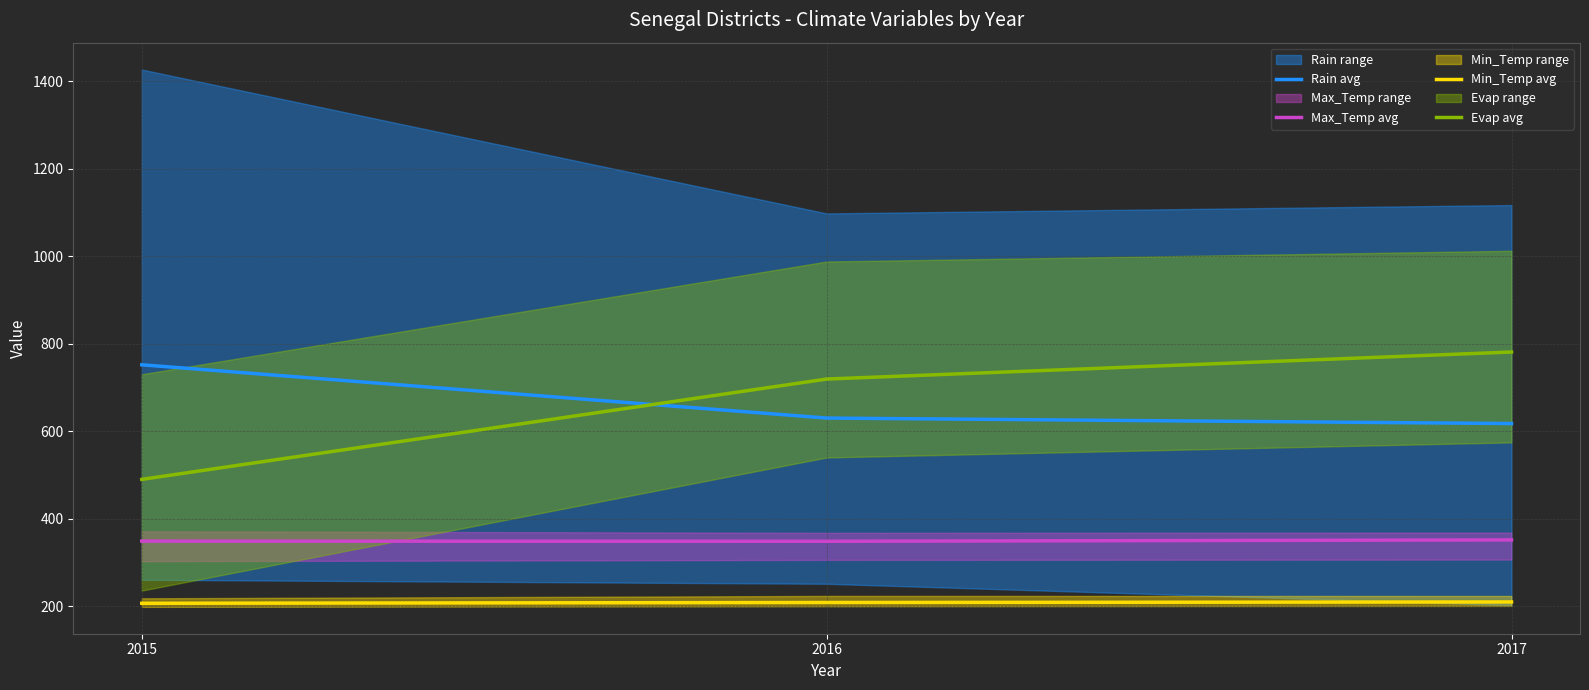

Reading right to left, transcribe all the data shown in this chart.

Rain avg: 2017=617.5	2016=630.0	2015=751.8
Max_Temp avg: 2017=351.6	2016=348.5	2015=348.8
Min_Temp avg: 2017=209.8	2016=208.6	2015=206.8
Evap avg: 2017=781.0	2016=719.2	2015=489.9